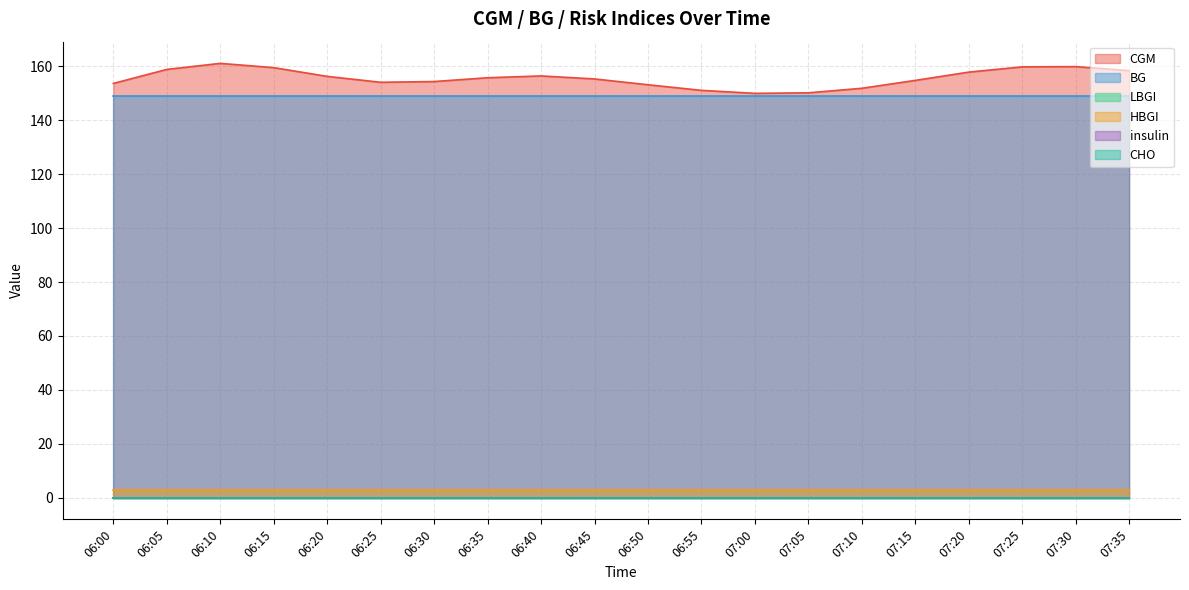

Where is the first local minimum for CGM?

06:25